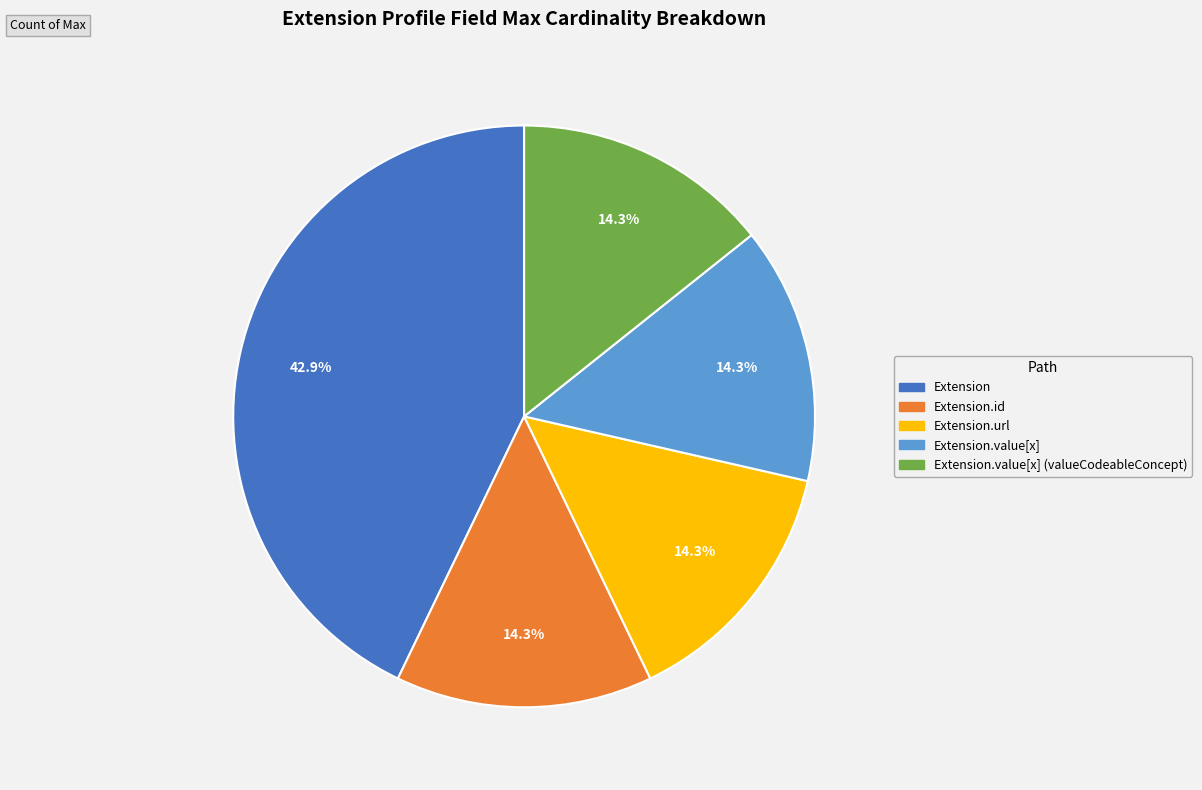

Is there any slice that represents more than half of the pie?

No